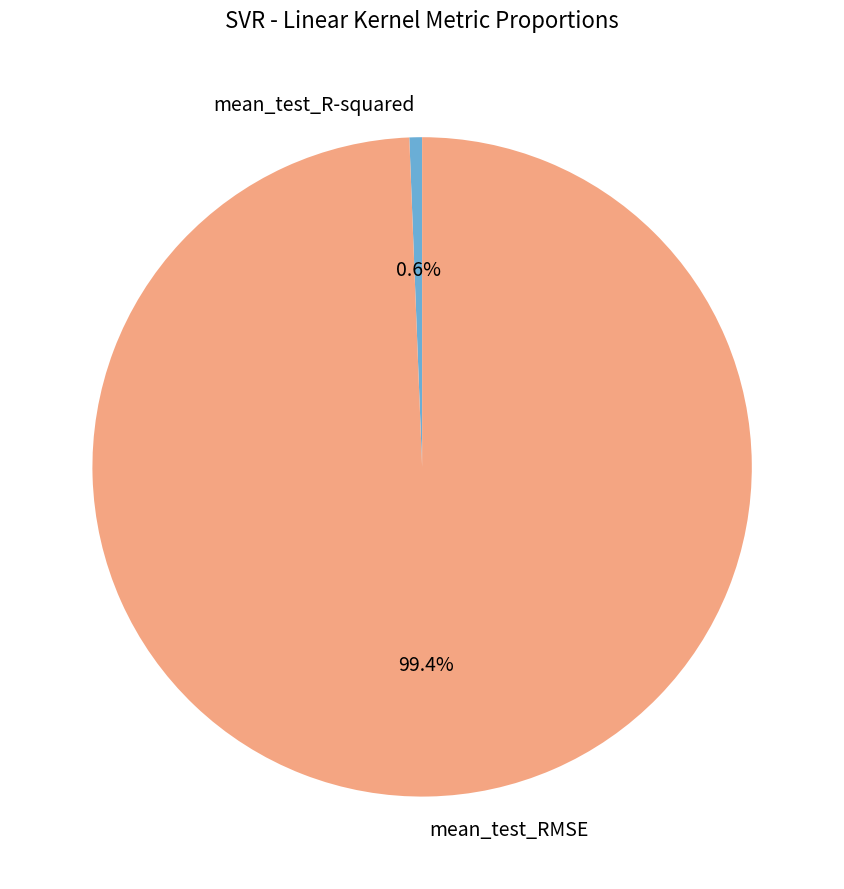

How many slices are in this pie chart?

2